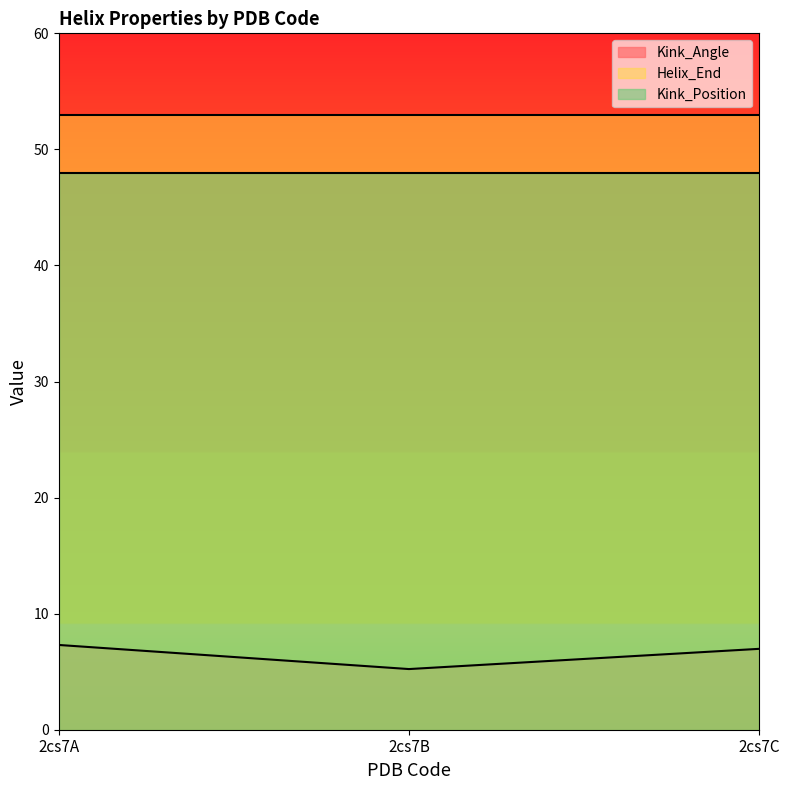

What is the maximum value for Kink_Position?

48.0